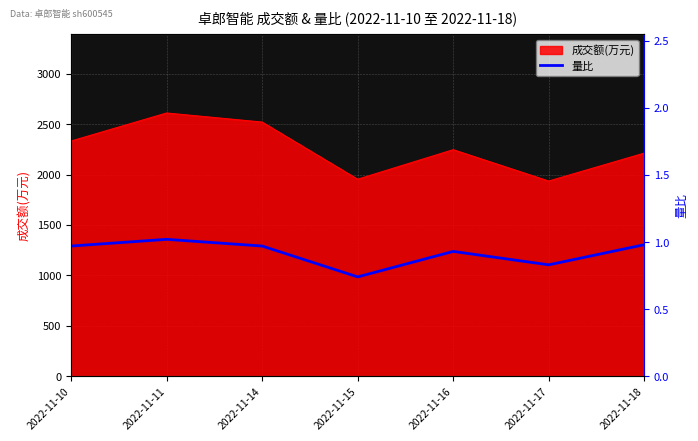

The value at 2022-11-10 is 1.0. True or false?

True